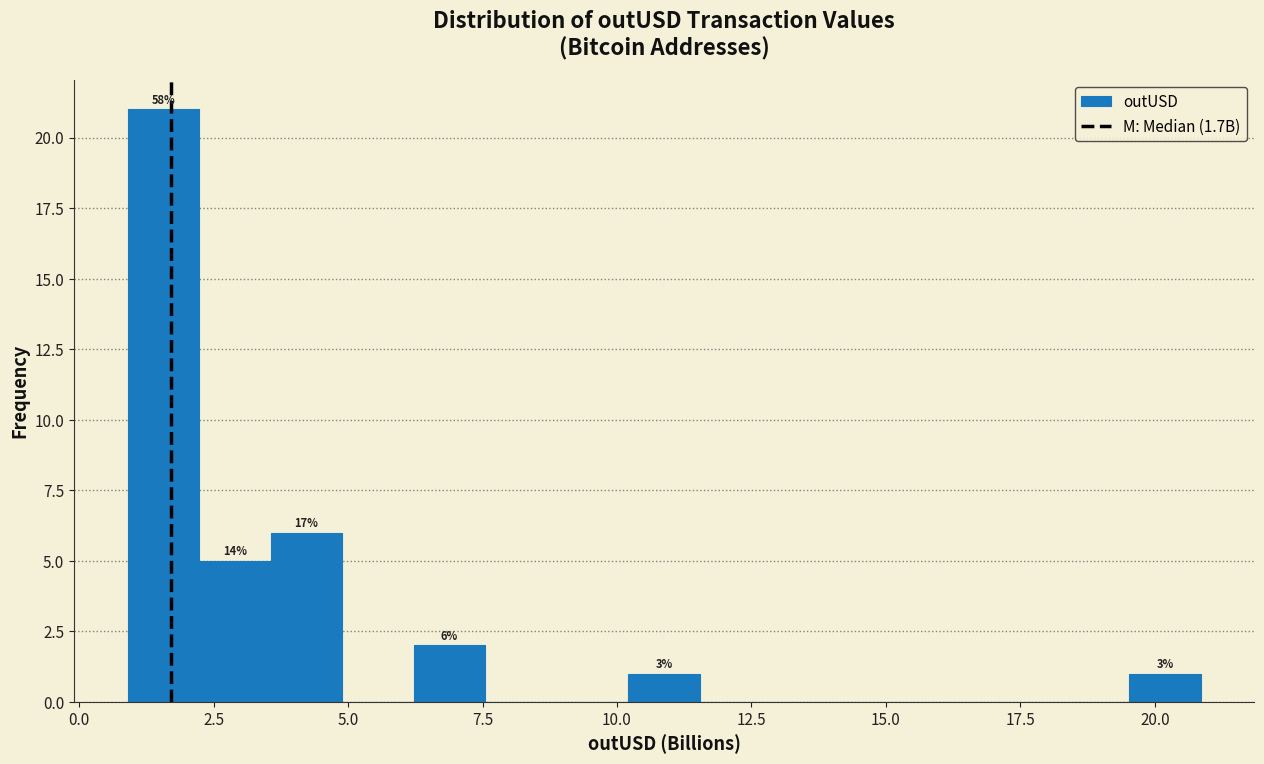

Around what value on the x-axis is the tallest bar? Give the approximate position of its centre, as read against the axis.

1.5